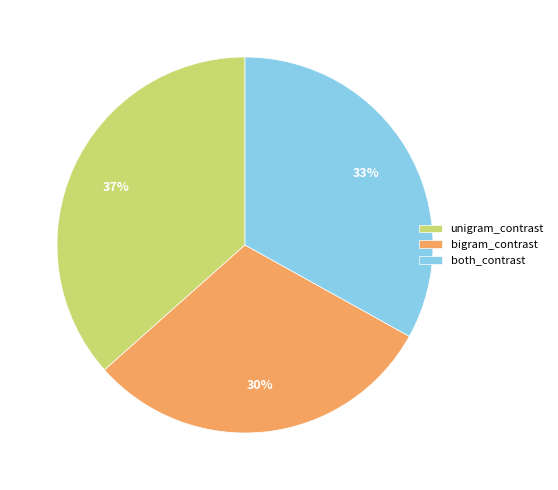

Does any single category account for the majority?

No